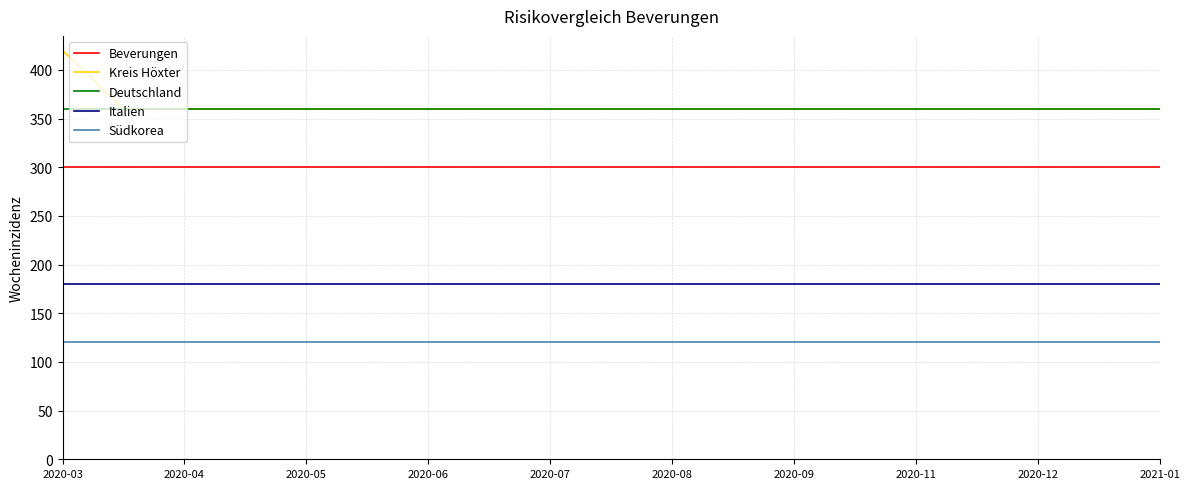

What is the smallest value displayed?

120